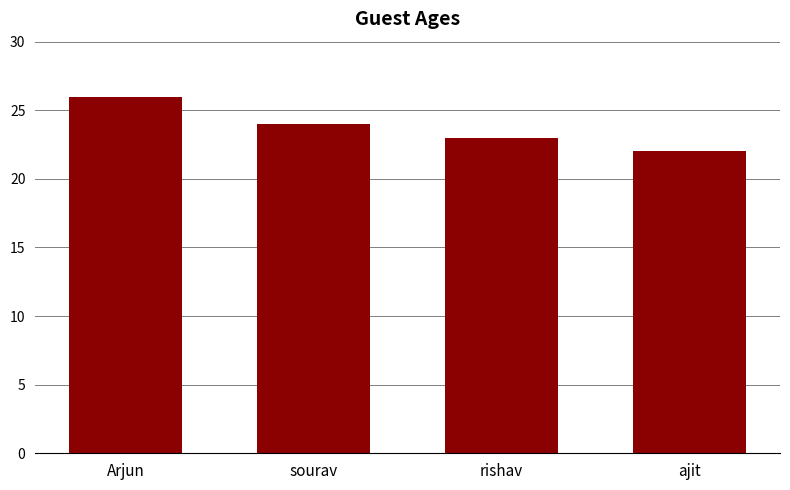

At which label is the value closest to 24?

sourav